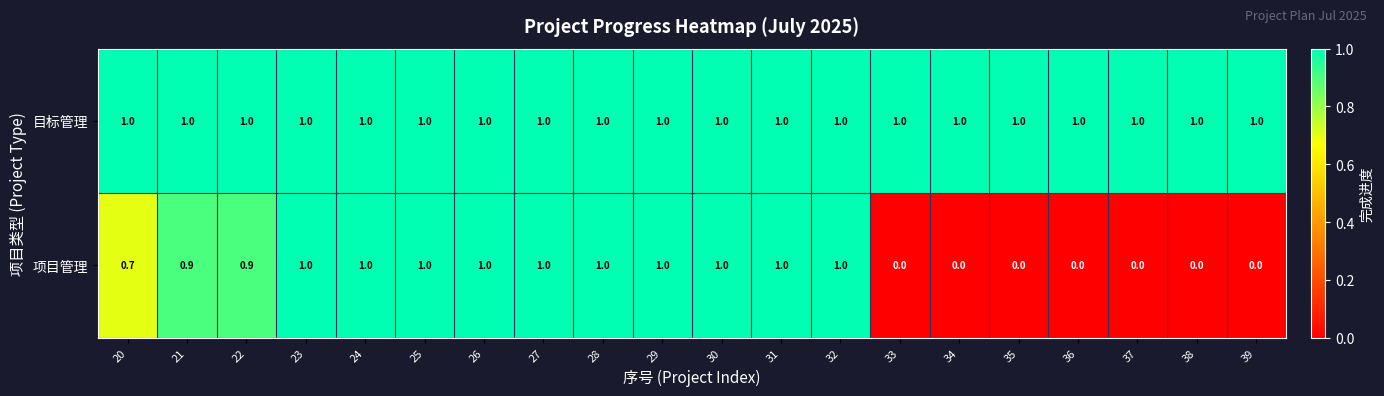

What is the maximum value for 目标管理?

1.0